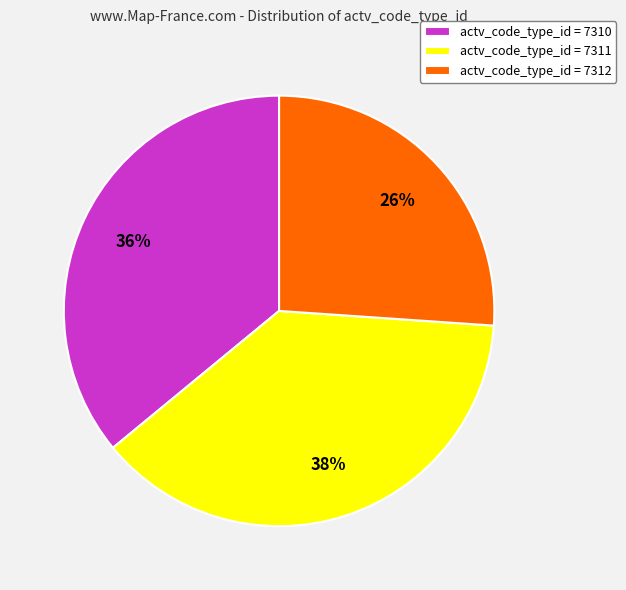

Combined, do actv_code_type_id = 7310 and actv_code_type_id = 7312 account for over 50%?

Yes